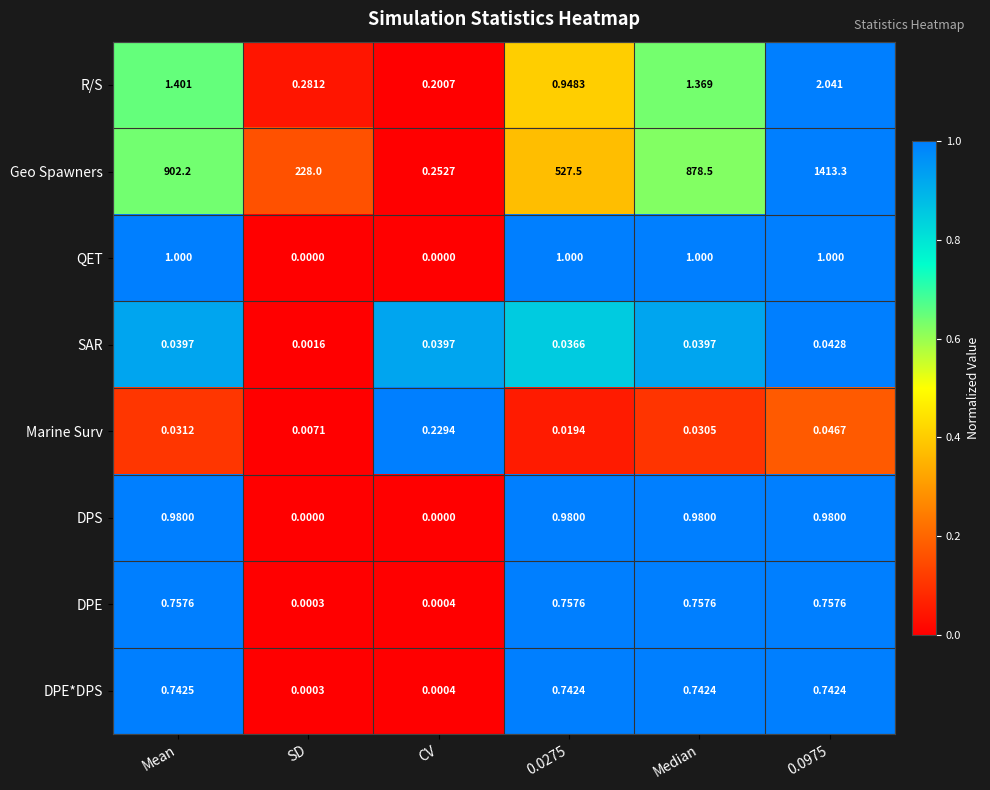

At which label is Geo Spawners closest to 706?

Median